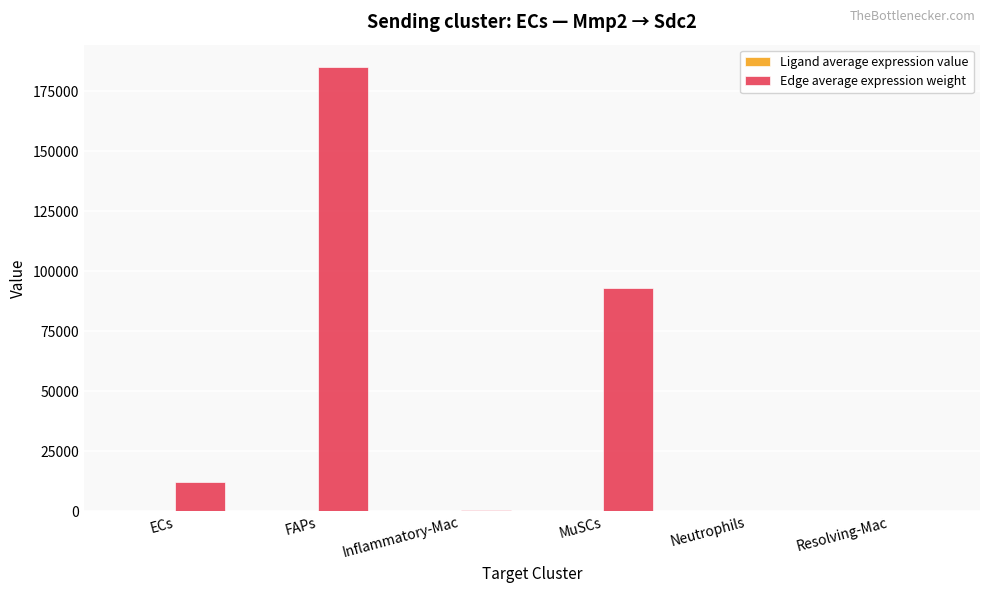

At which category is the sum across all series the highest?

FAPs